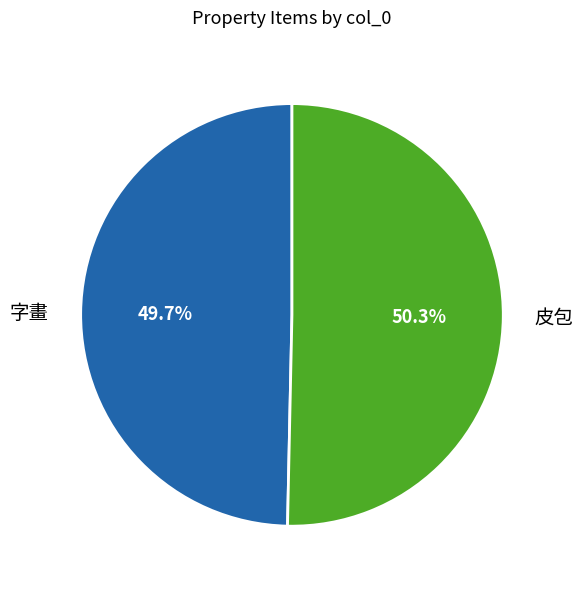

What is the smallest slice in the pie chart?

字畫